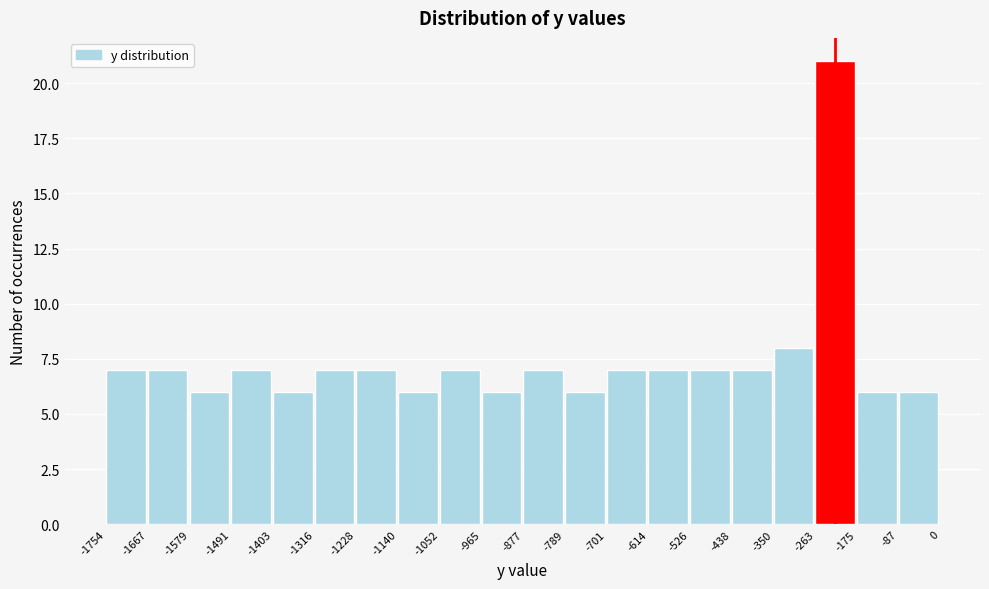

Reading left to right, list every bar in this chart as the range it spans on the x-axis followed by its height. The values are not printed on the chart, so give them approximately, as read against the axis.

-1754 to -1667: 7
-1667 to -1579: 7
-1579 to -1491: 6
-1491 to -1403: 7
-1403 to -1316: 6
-1316 to -1228: 7
-1228 to -1140: 7
-1140 to -1052: 6
-1052 to -965: 7
-965 to -877: 6
-877 to -789: 7
-789 to -701: 6
-701 to -614: 7
-614 to -526: 7
-526 to -438: 7
-438 to -350: 7
-350 to -263: 8
-263 to -175: 21
-175 to -87: 6
-87 to 0: 6